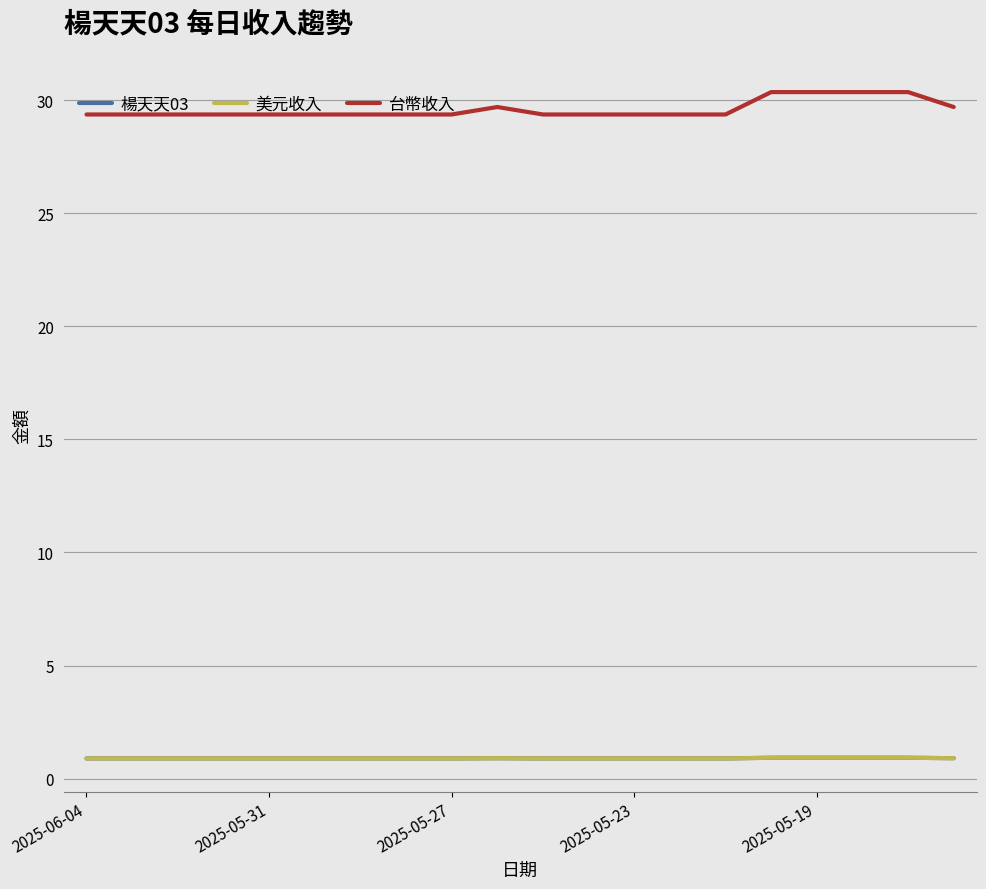

Is this an area chart (filled region under the line)?

No